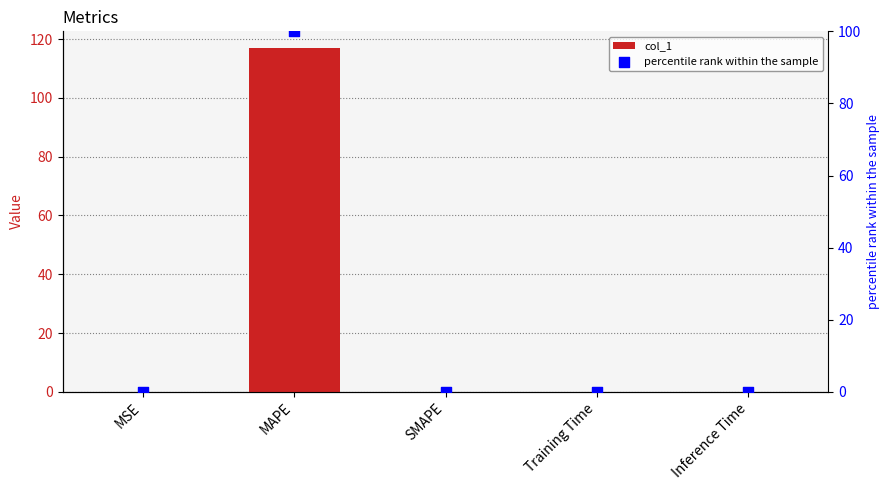

What is the total value across all series at MAPE?

216.8